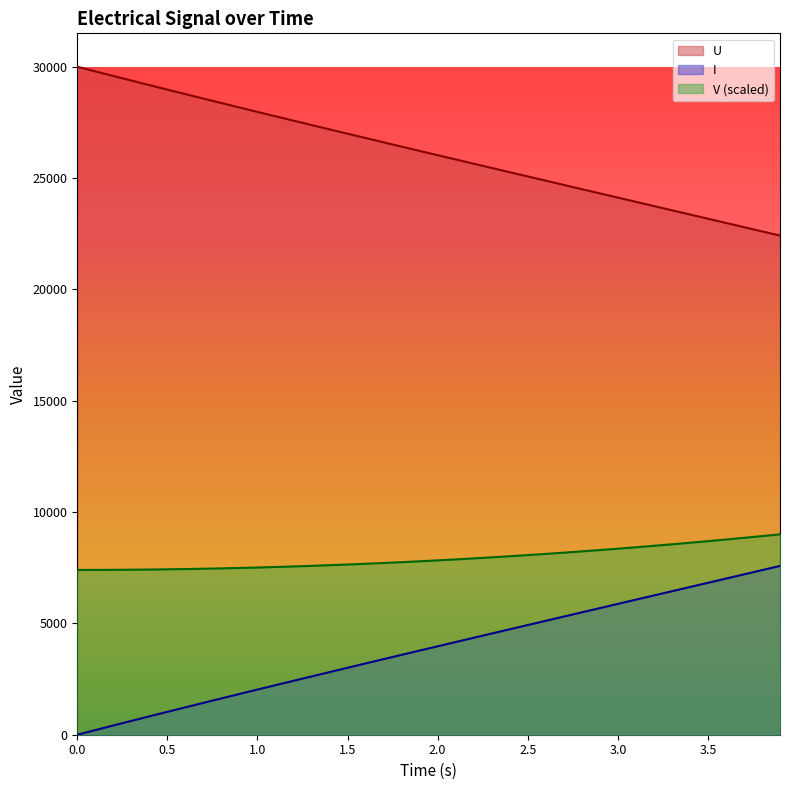

True or false: V and U cross at least once.

False